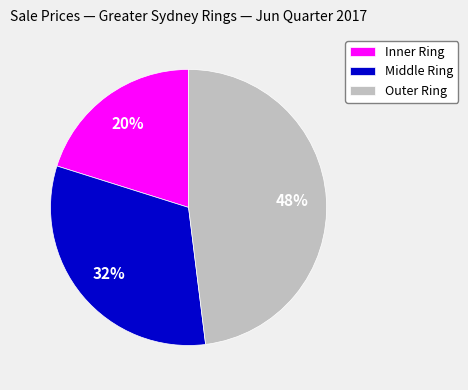

To the nearest percent, what is the difference between the largest and smallest slice percentages?

28%